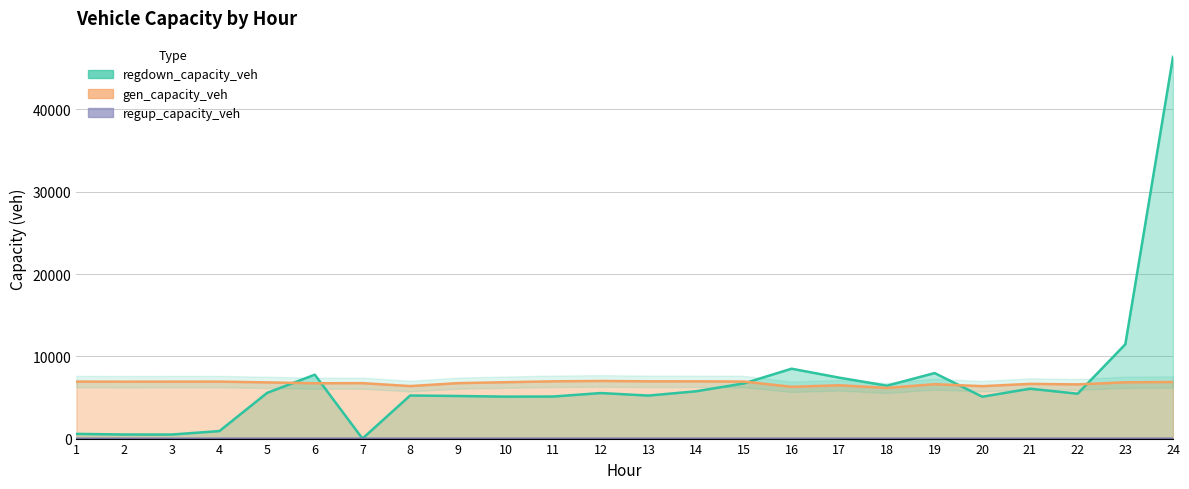

At which category is the sum across all series the highest?

24